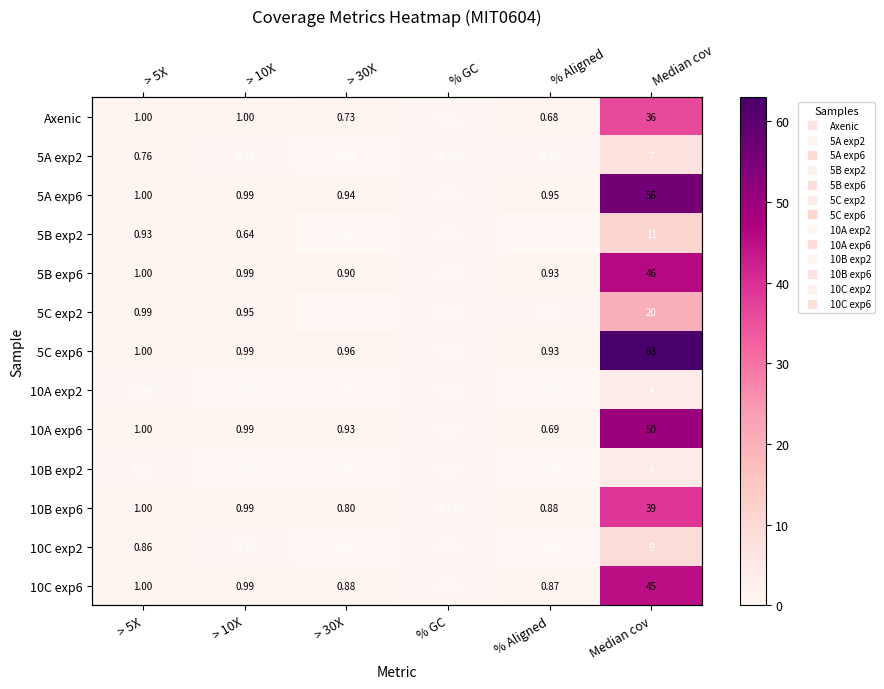

Which category has the highest value in the 10A exp6 series?

Median cov